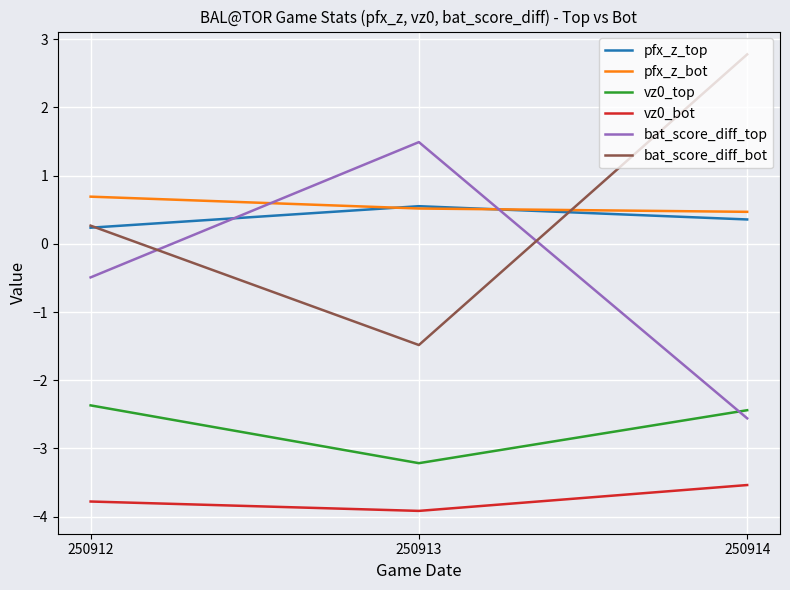

At which category is the sum across all series the highest?

250914